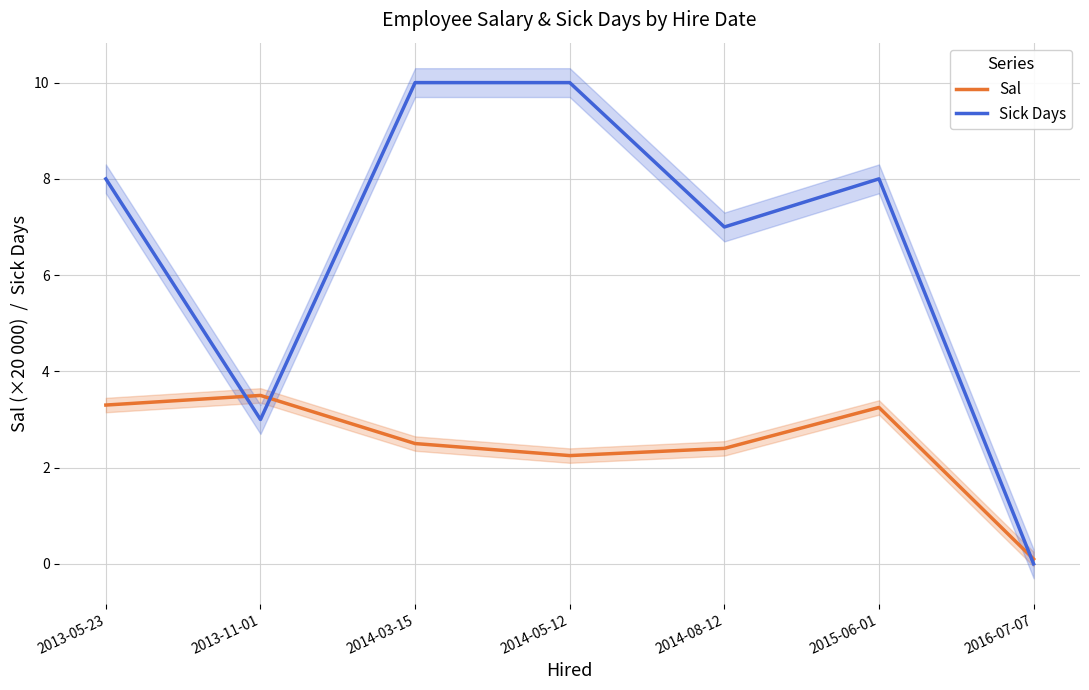

What are all the series names shown in the legend?

Sal, Sick Days